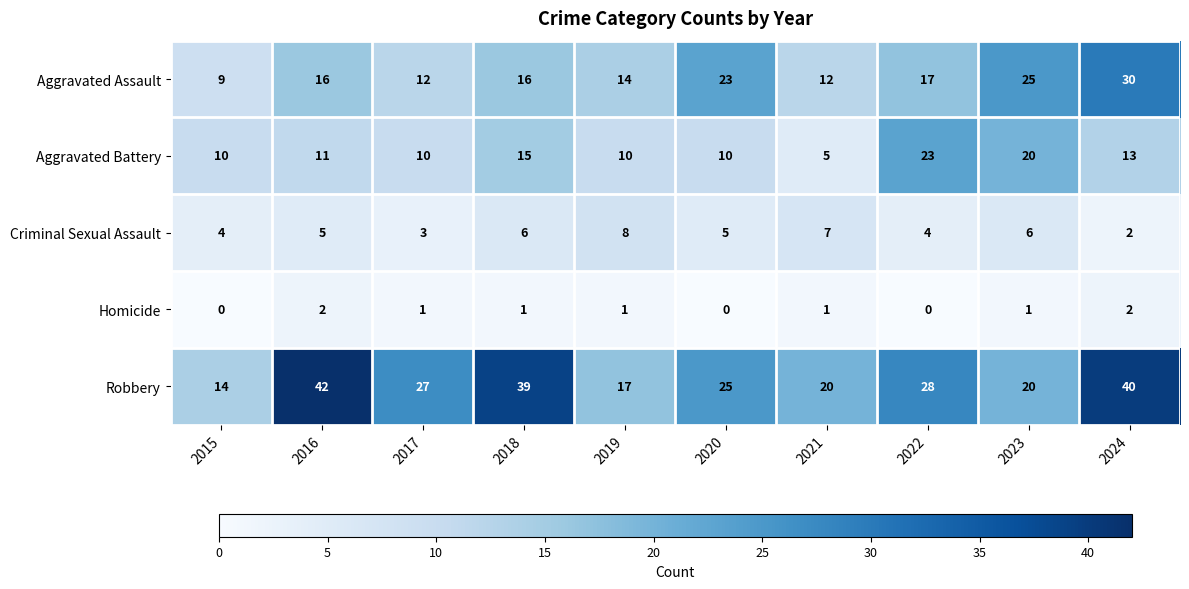

At how many categories does at least one series exceed 30?

3